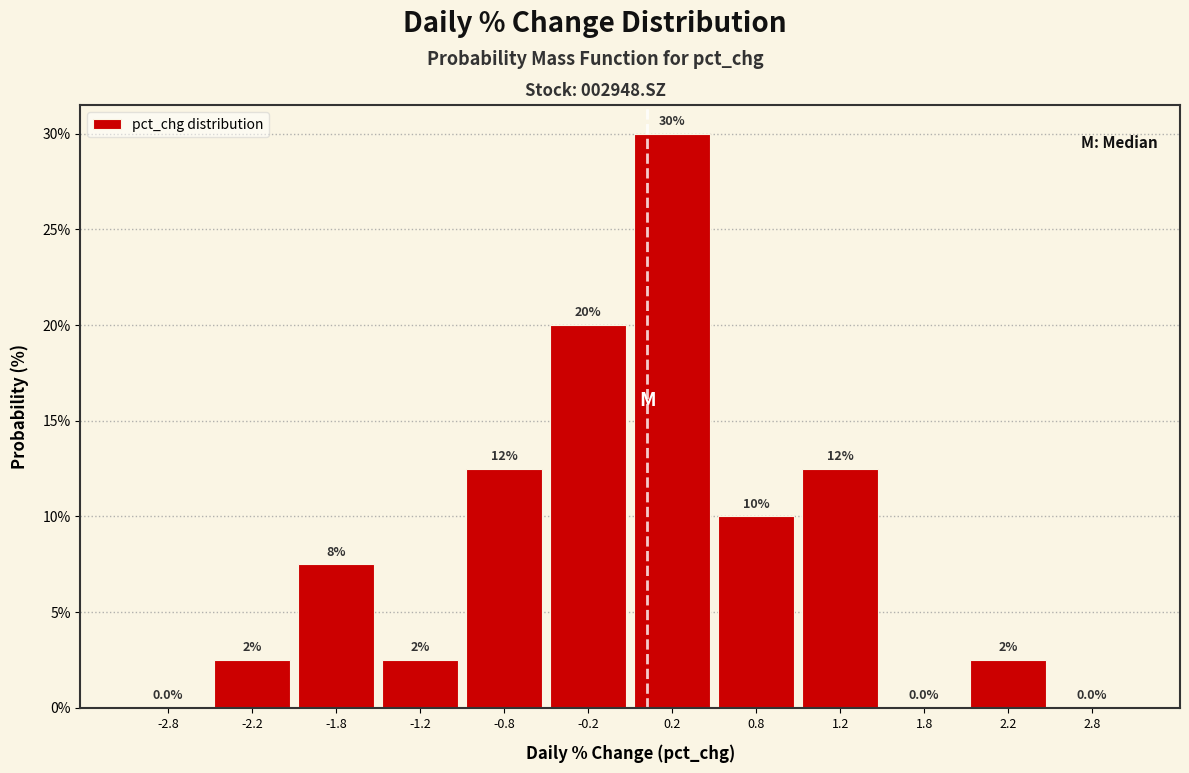

Over which range of the x-axis is the bar tallest?

0.0 to 0.5